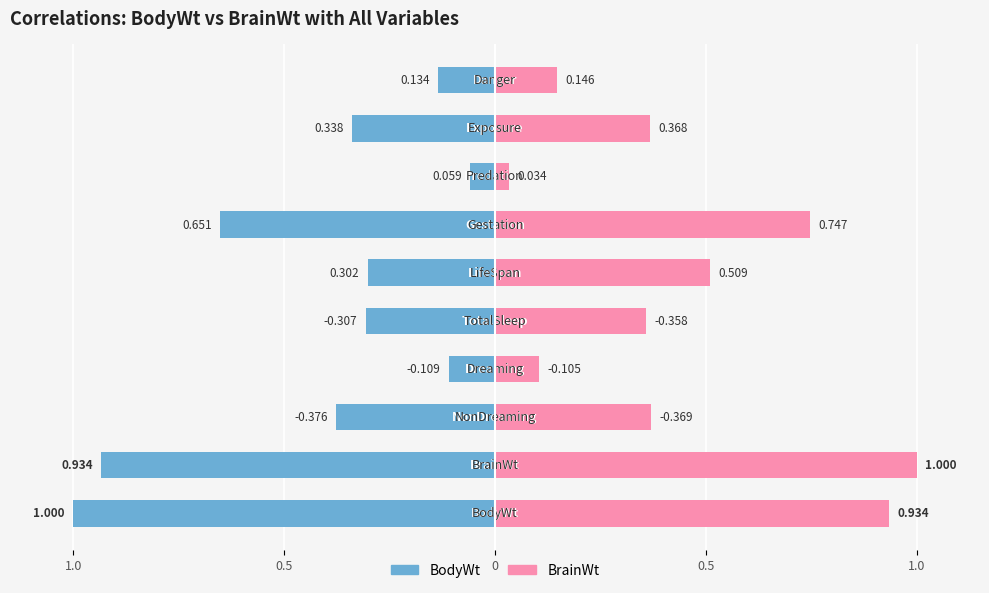

Is the value of BrainWt at 9 greater than the value of BodyWt at 8?

Yes